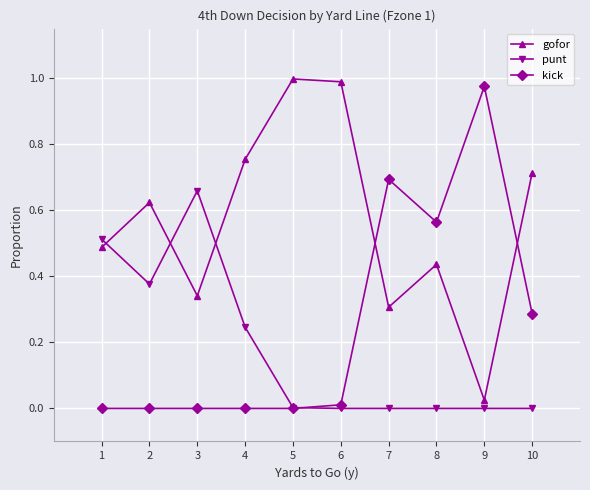

At which label does kick reach its peak?

9